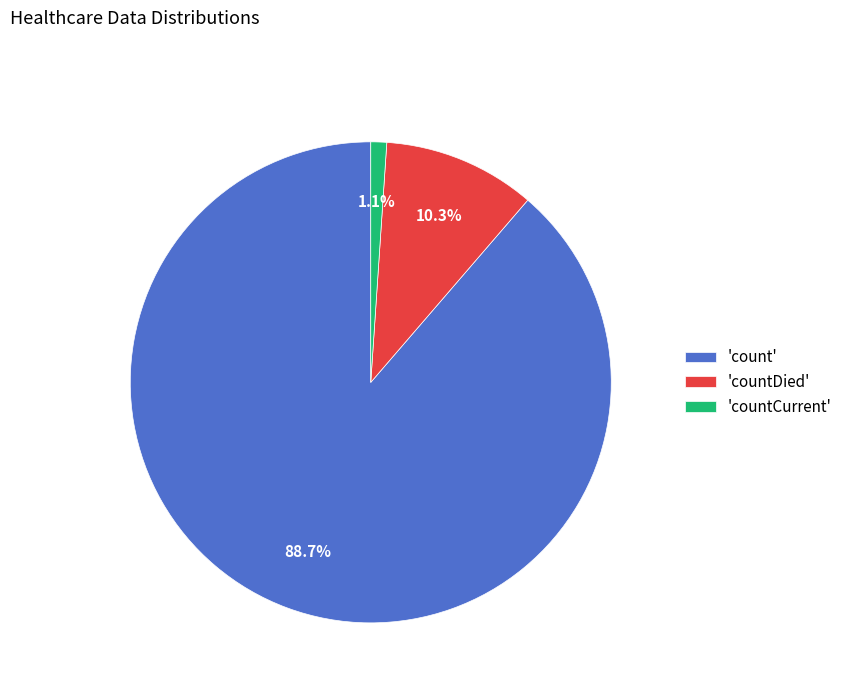

Rank the categories by value from highest to lowest.

'count', 'countDied', 'countCurrent'